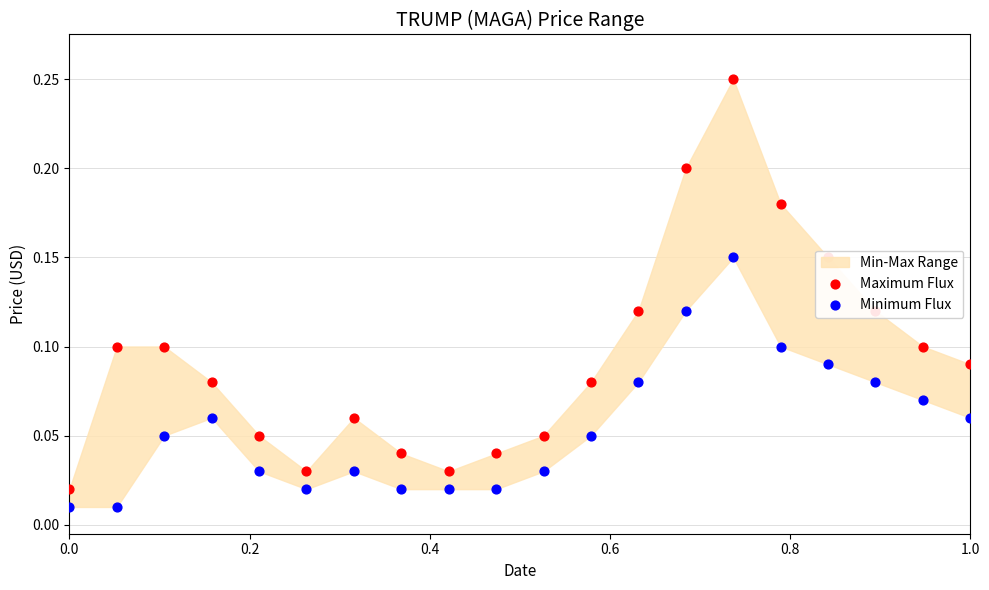

Is the value of Maximum Flux at 15 greater than the value of Minimum Flux at 15?

Yes